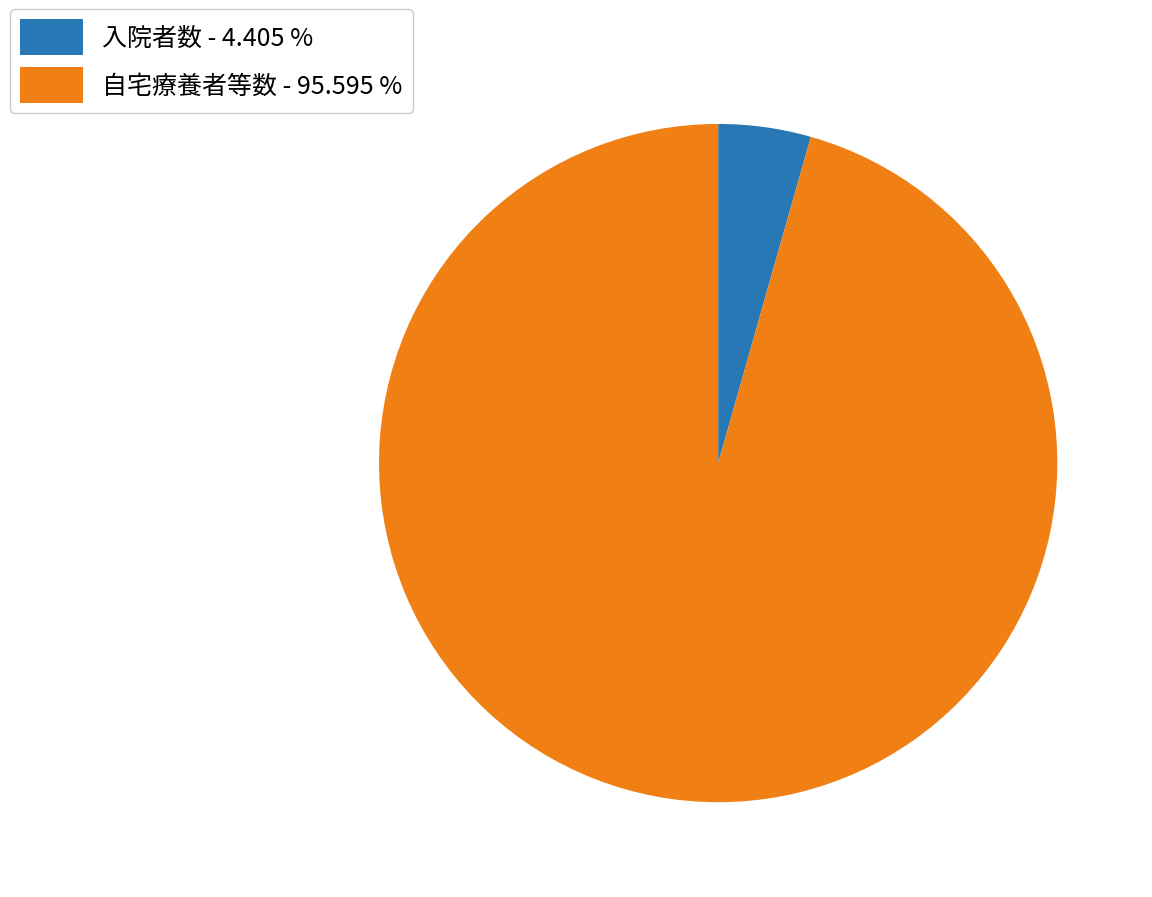

What is the smallest slice in the pie chart?

入院者数 - 4.405 %